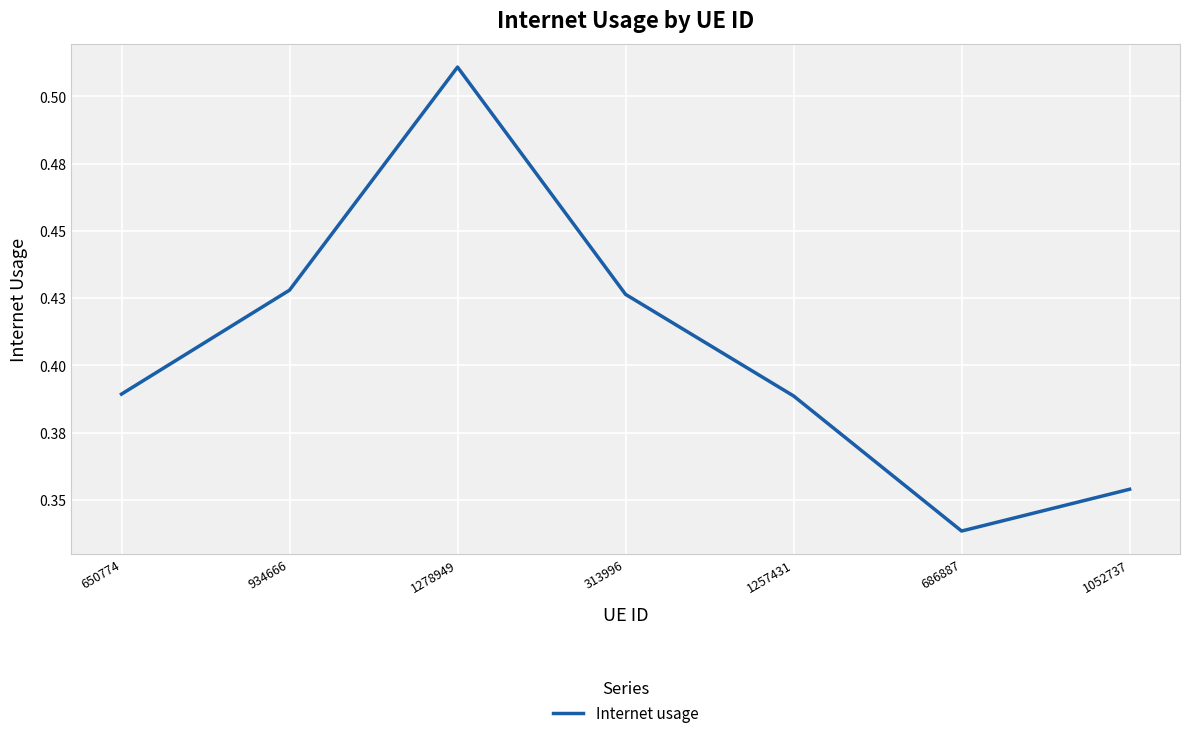

Does the chart have visible grid lines?

Yes